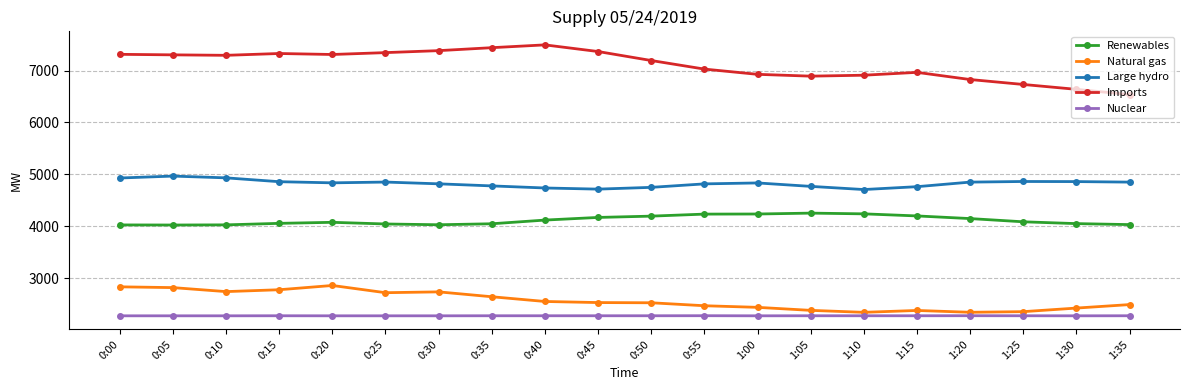

What is the total value across all series at 1:20?

20455